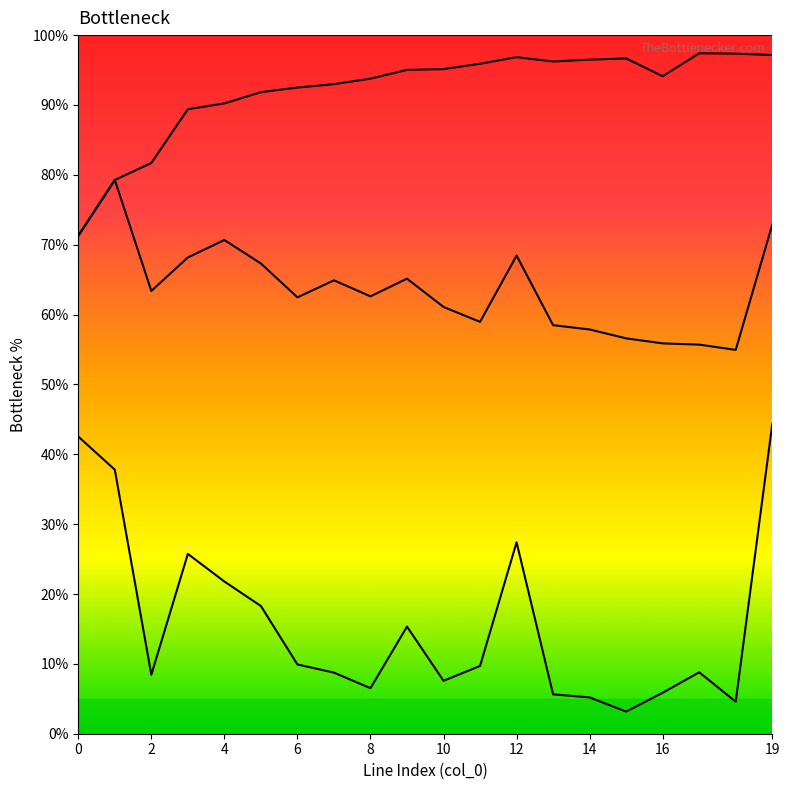

Read the from_bus (cumul) value at 18.

97.3